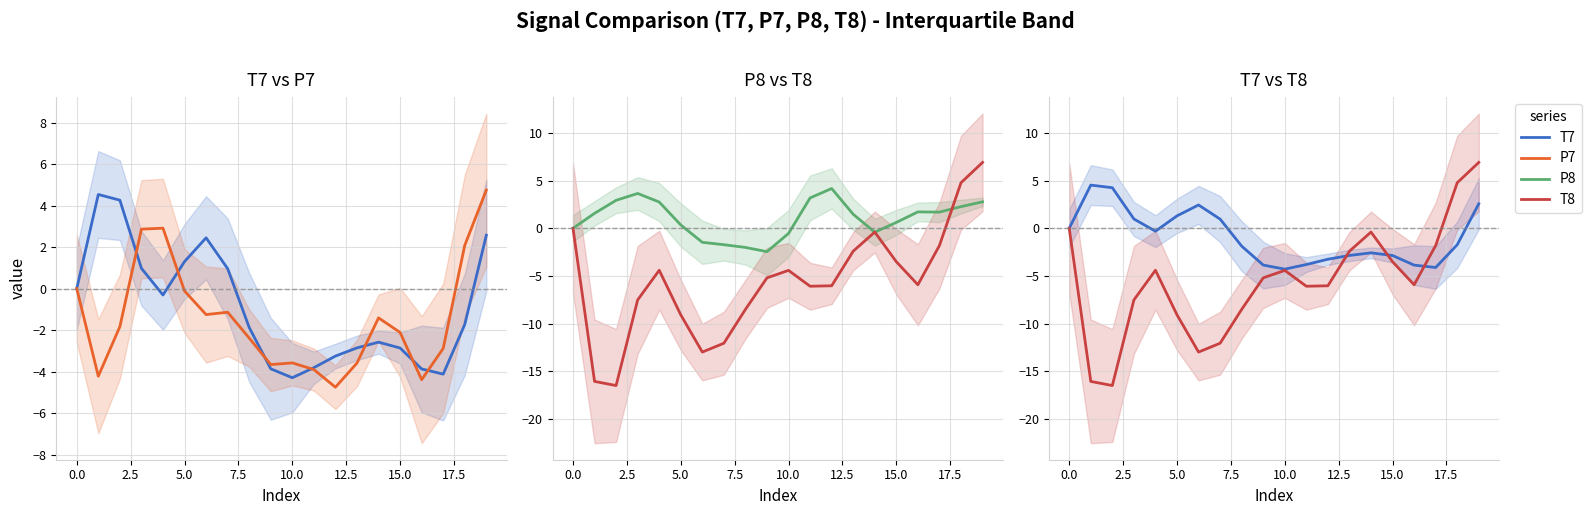

Which label corresponds to the largest value in the chart?

19